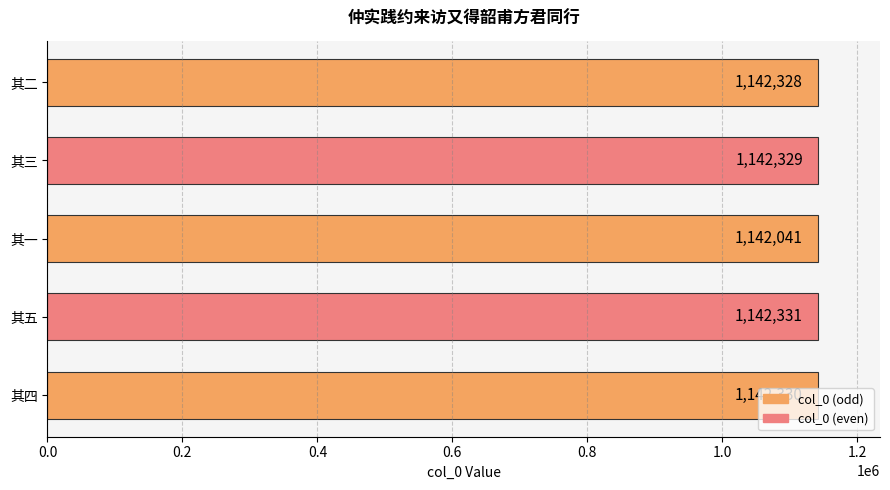

List the labels in order of value, smallest first.

其一, 其二, 其三, 其四, 其五